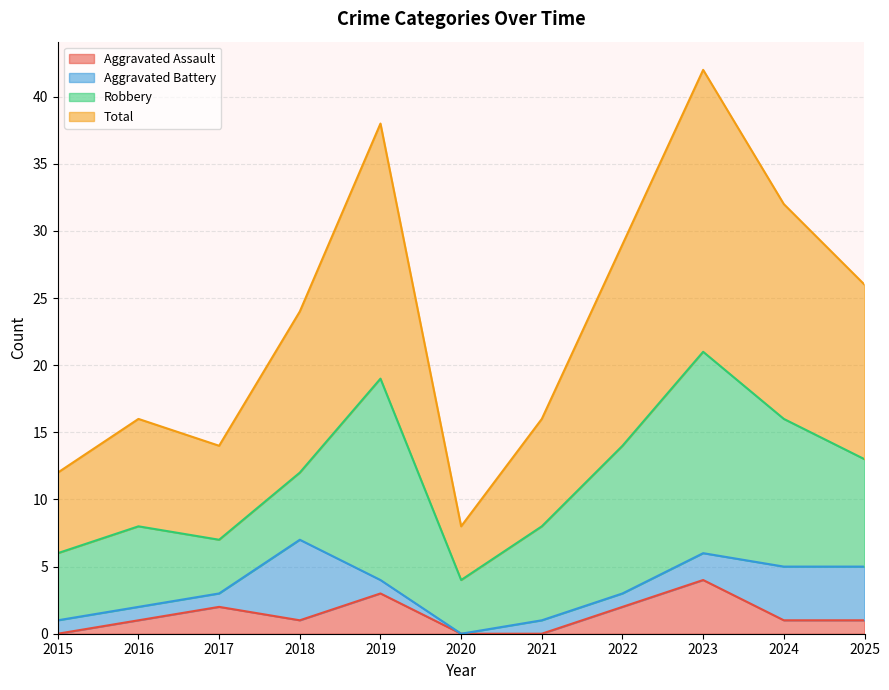

True or false: Total has more than 2 points higher than both neighbors.

True